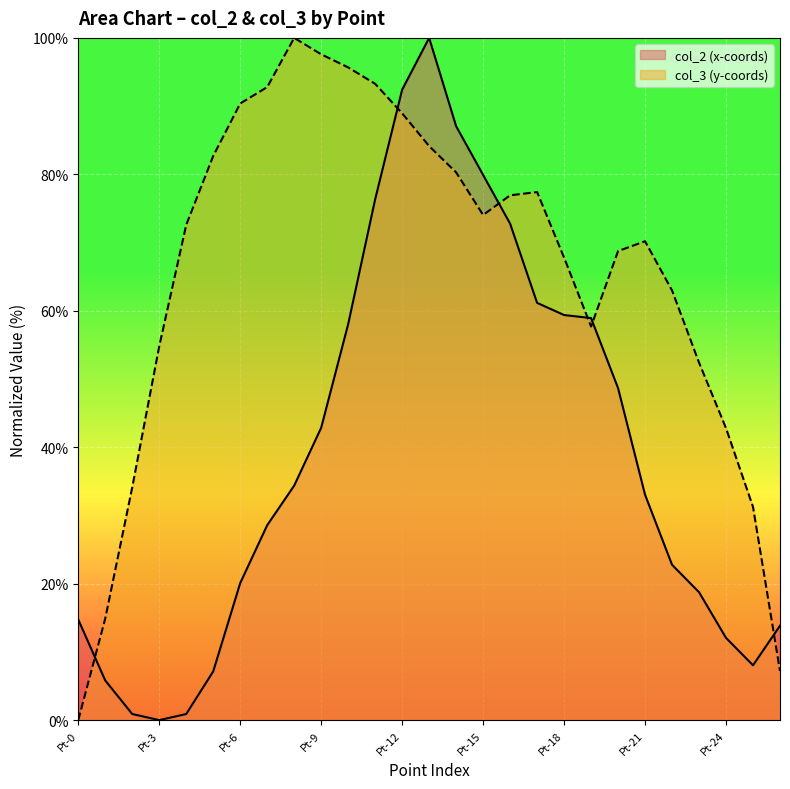

What is the sum of all col_3 values?

1771.6